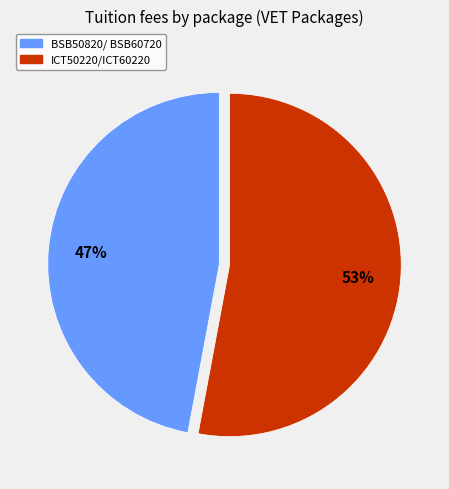

To the nearest percent, what is the combined percentage of ICT50220/ICT60220 and BSB50820/ BSB60720?

100%